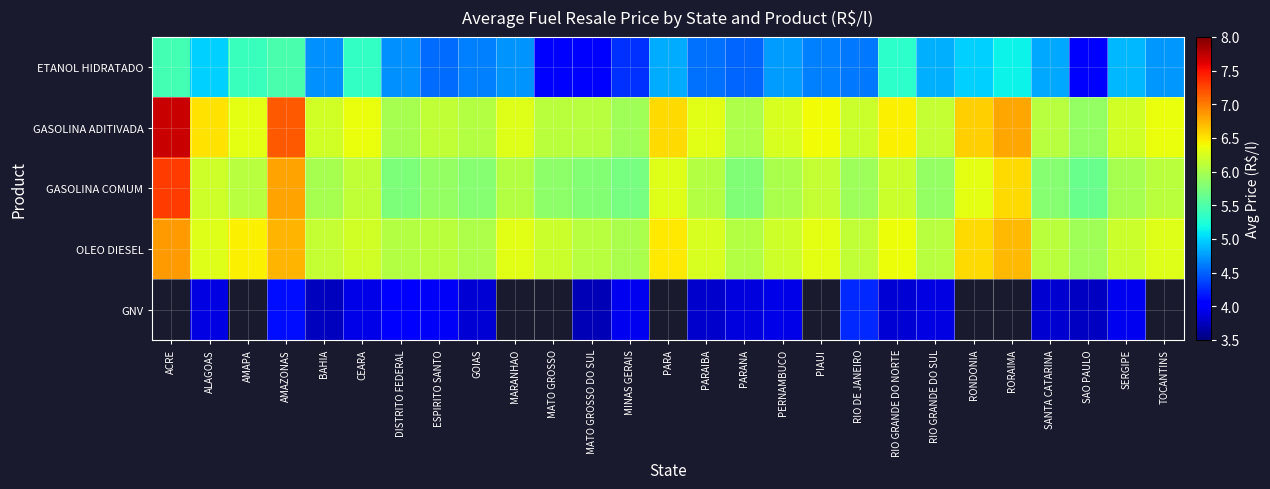

What is the total value across all series at RIO GRANDE DO NORTE?

28.2